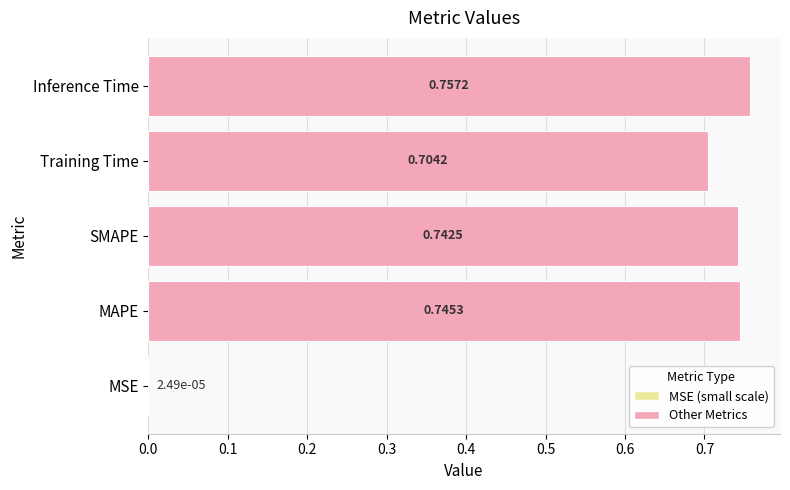

At which category does the chart reach its peak across all series?

Inference Time